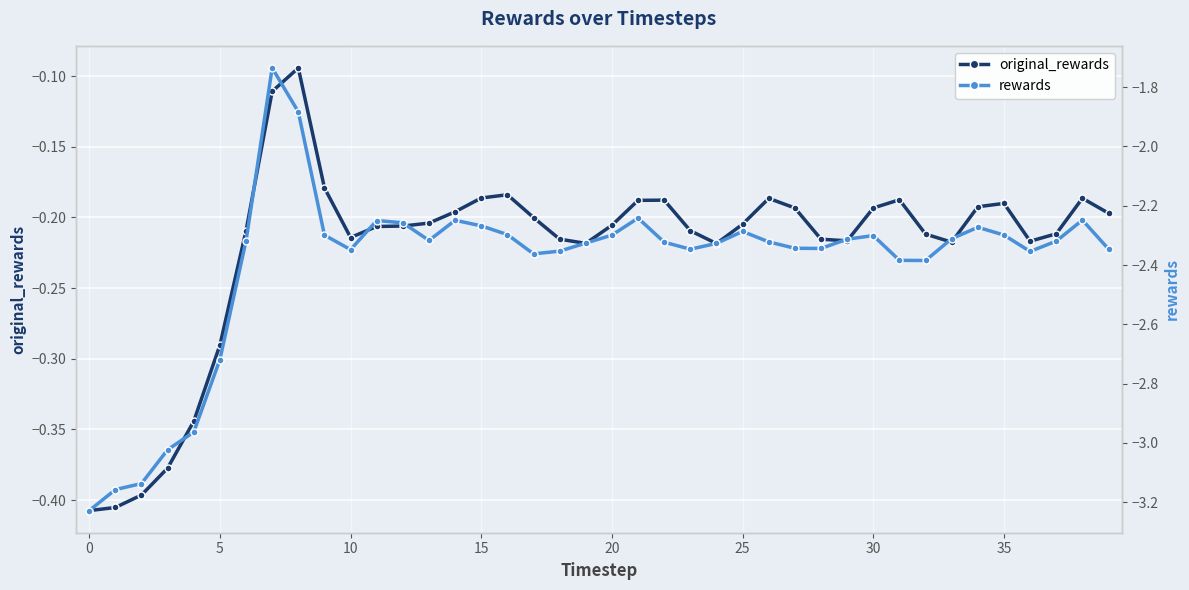

Where is the first local minimum for rewards?

10